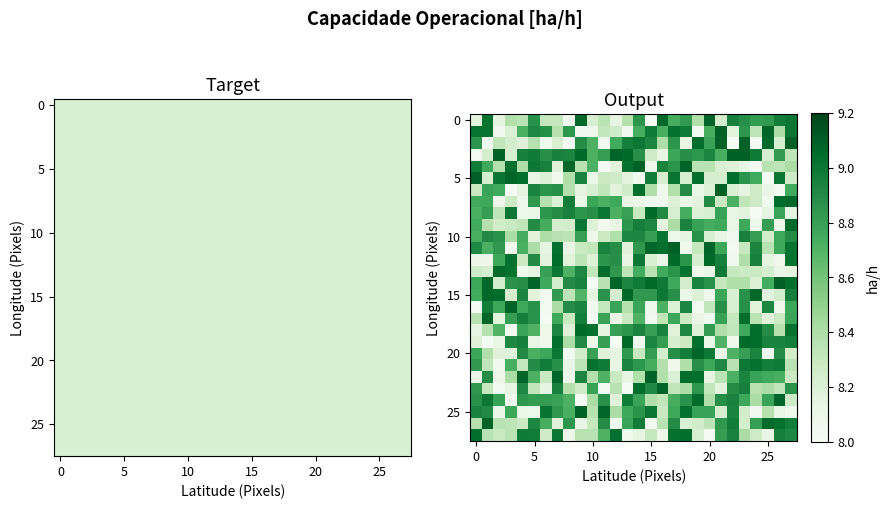

How many data points does each series have?

28